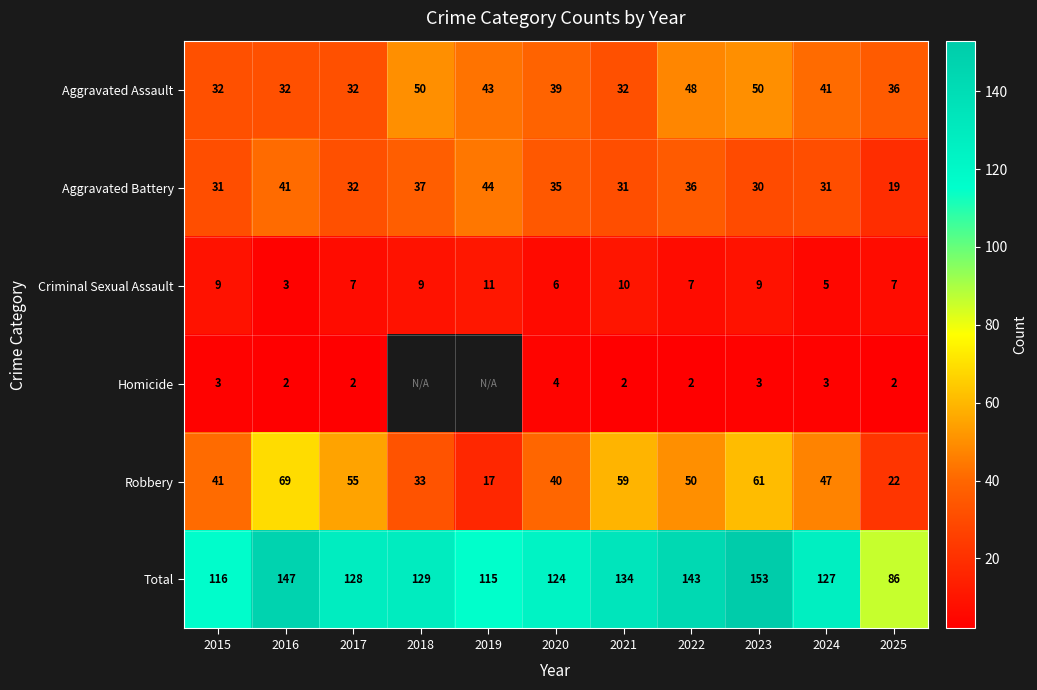

What is the difference between the Total values at 2023 and 2024?

26